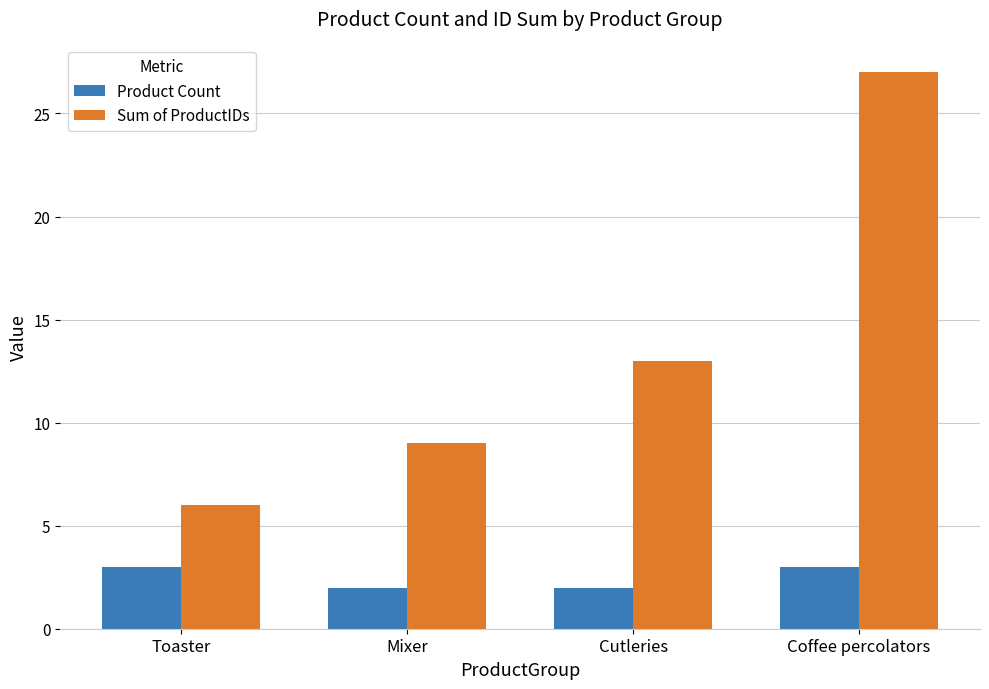

What position from the left is Coffee percolators?

4